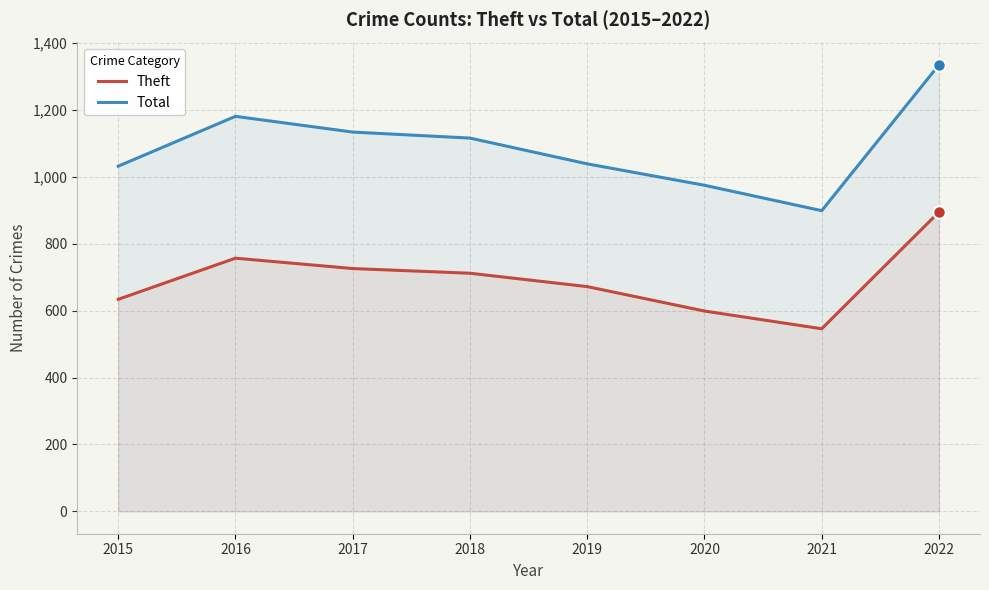

What is the sum of all Total values?

8711